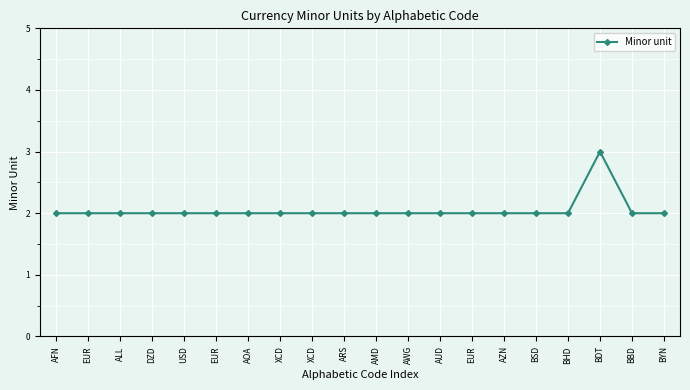

How many distinct data groups are displayed?

1